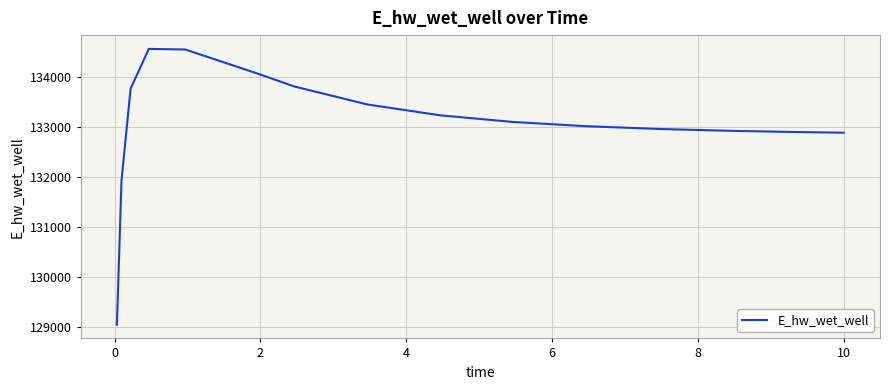

What is the minimum value shown in the chart?

129047.2